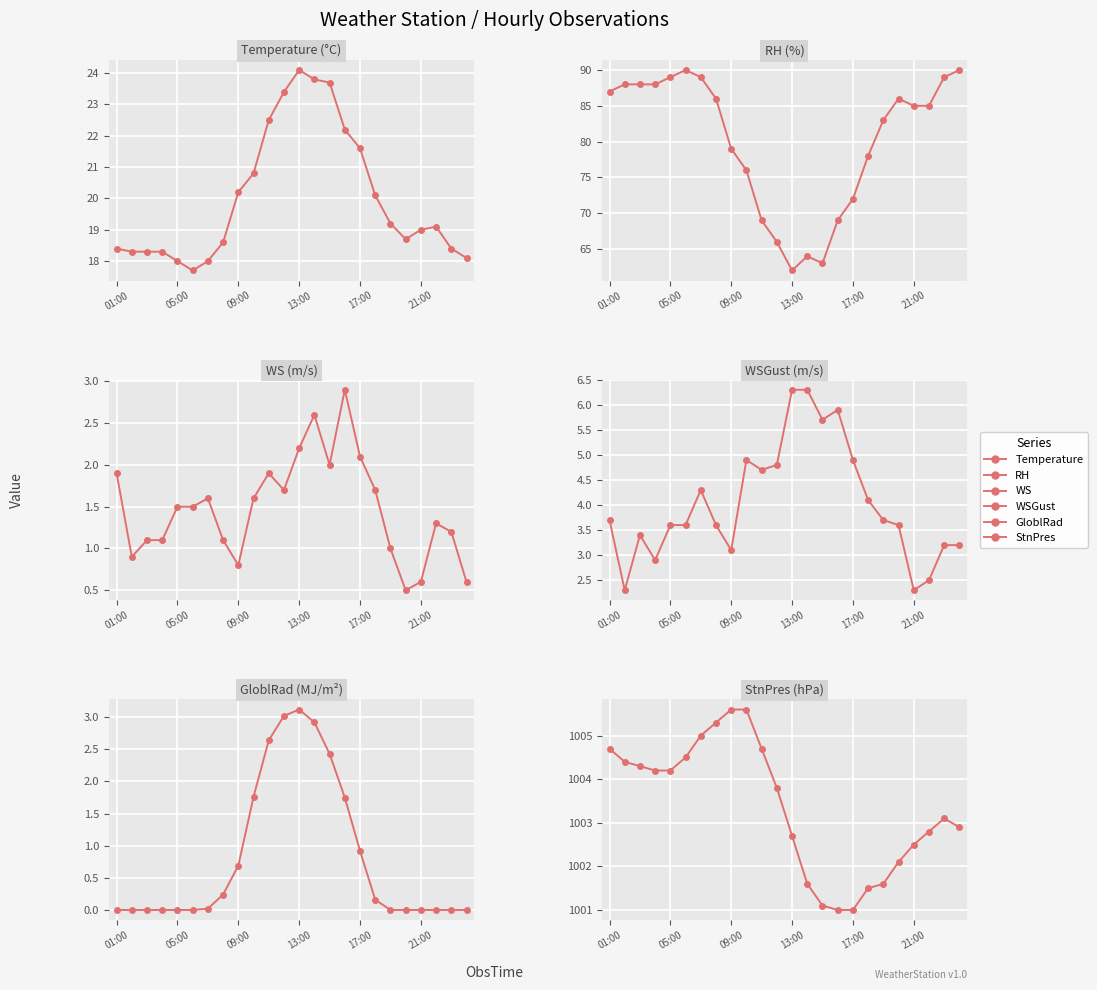

What is the sum of all WS values?

35.4